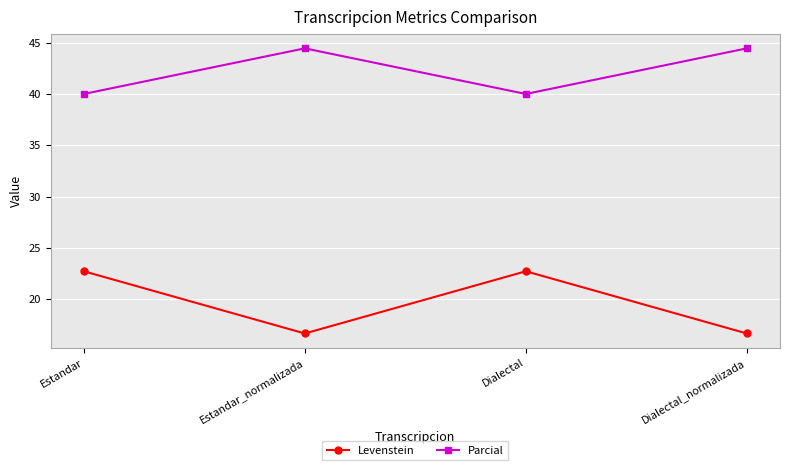

Which series changed the most between Estandar and Dialectal_normalizada?

Levenstein